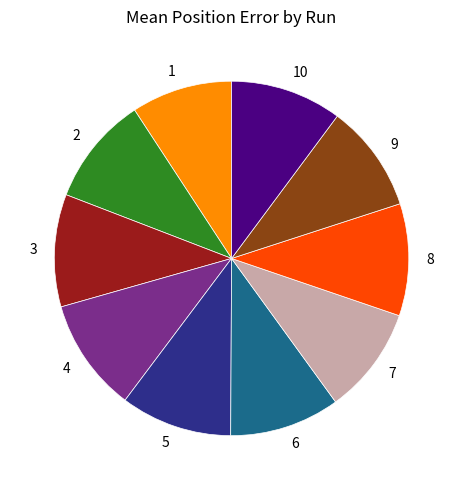

Is there any slice that represents more than half of the pie?

No